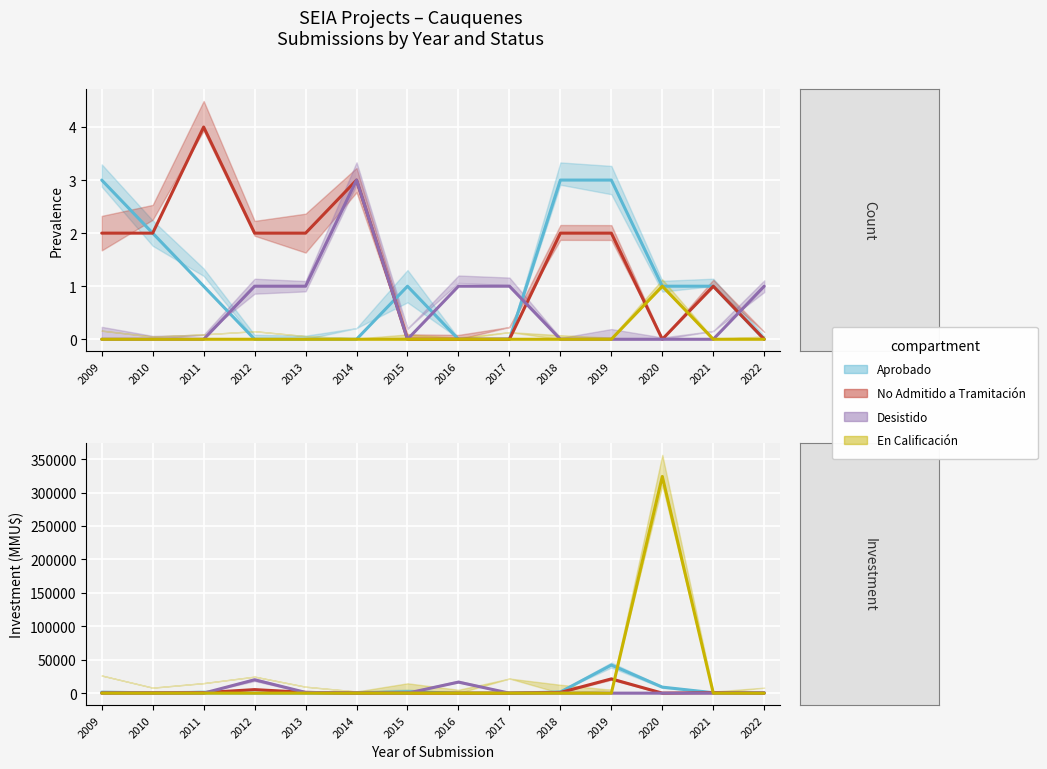

How many positive values does the Aprobado series have?

8